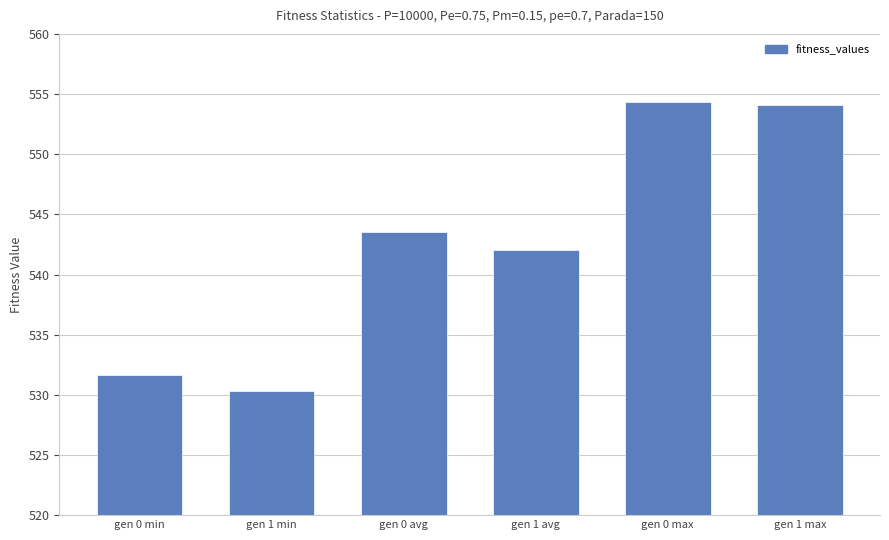

What is the maximum value shown in the chart?

554.3